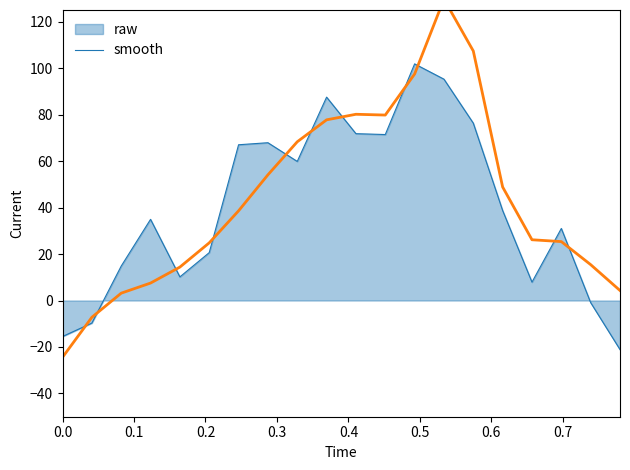

What is the minimum value for raw?

-21.1